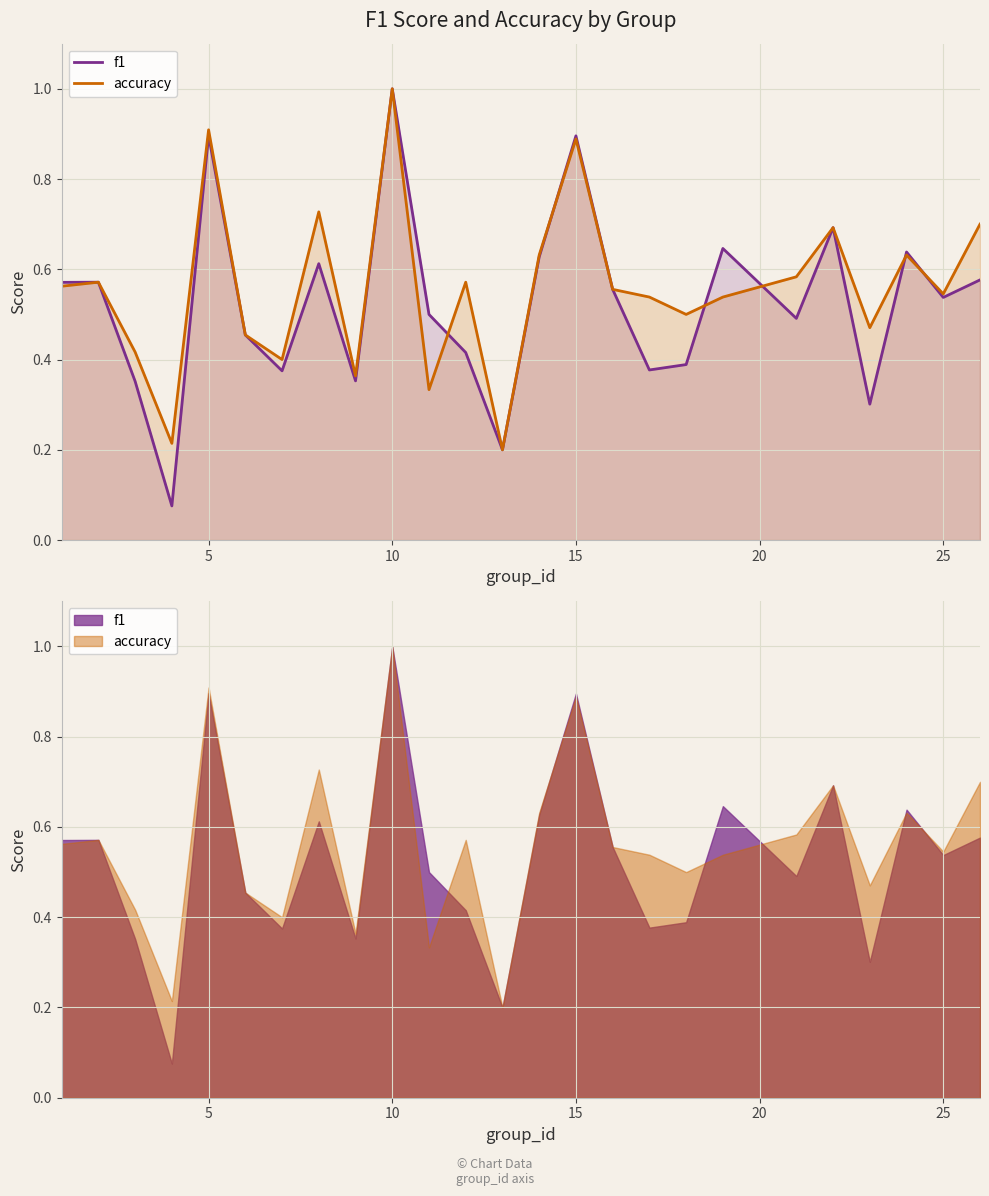

How many interior local valleys does the accuracy series have?

8